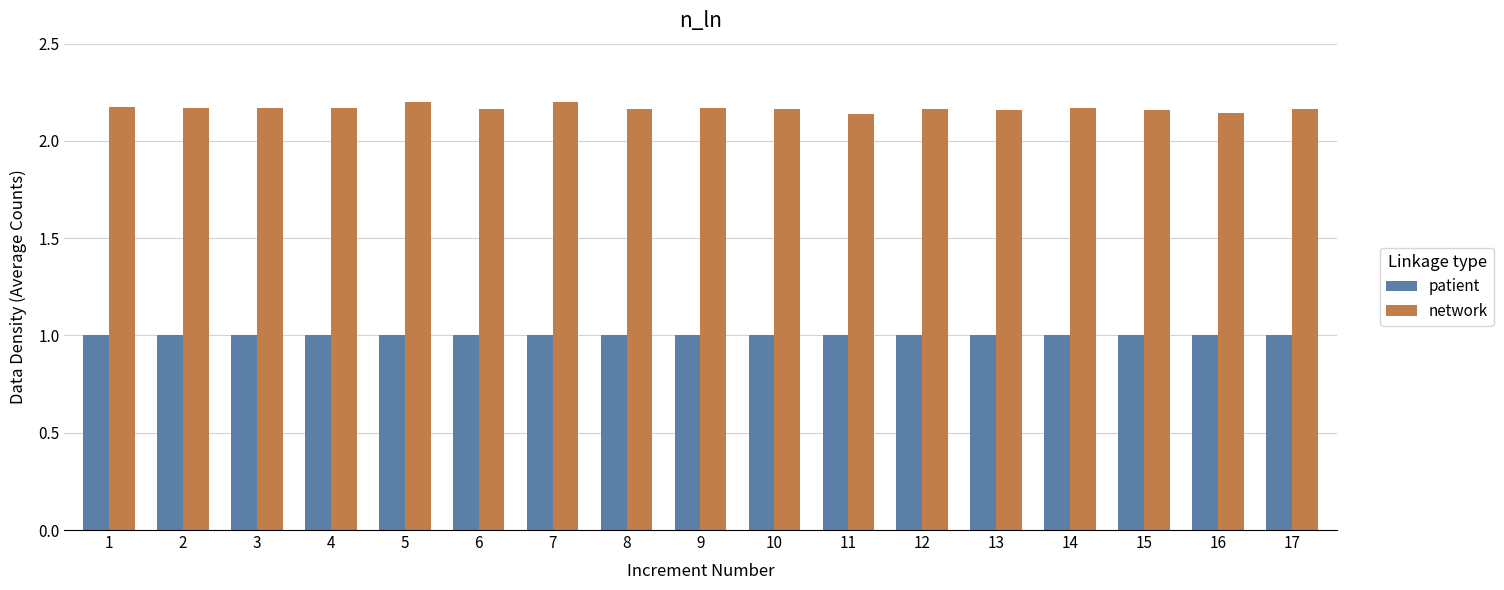

Rank the series at 3 from lowest to highest value.

patient, network